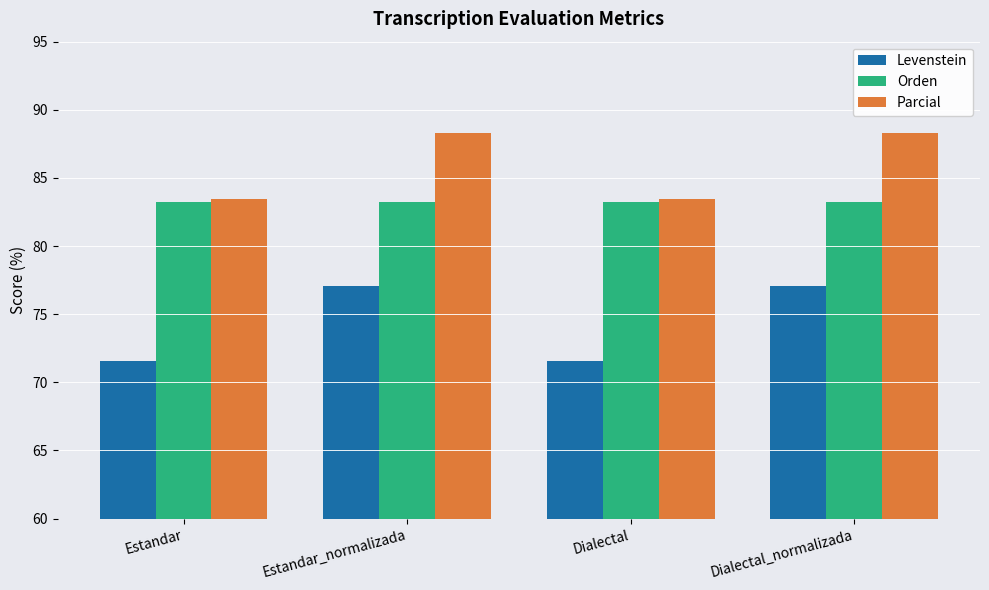

Reading left to right, transcribe all the data shown in this chart.

Levenstein: Estandar=71.6	Estandar_normalizada=77.1	Dialectal=71.6	Dialectal_normalizada=77.1
Orden: Estandar=83.2	Estandar_normalizada=83.2	Dialectal=83.2	Dialectal_normalizada=83.2
Parcial: Estandar=83.4	Estandar_normalizada=88.3	Dialectal=83.4	Dialectal_normalizada=88.3